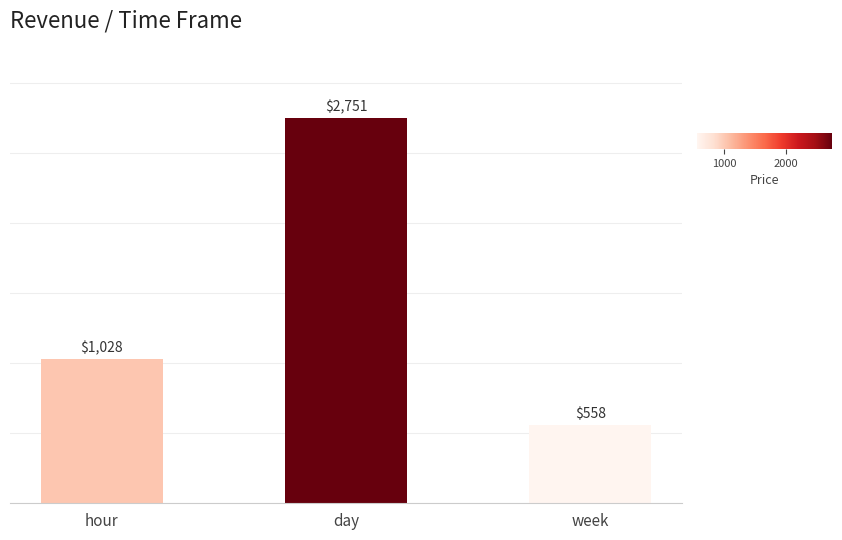

What is the approximate value at week?

557.7